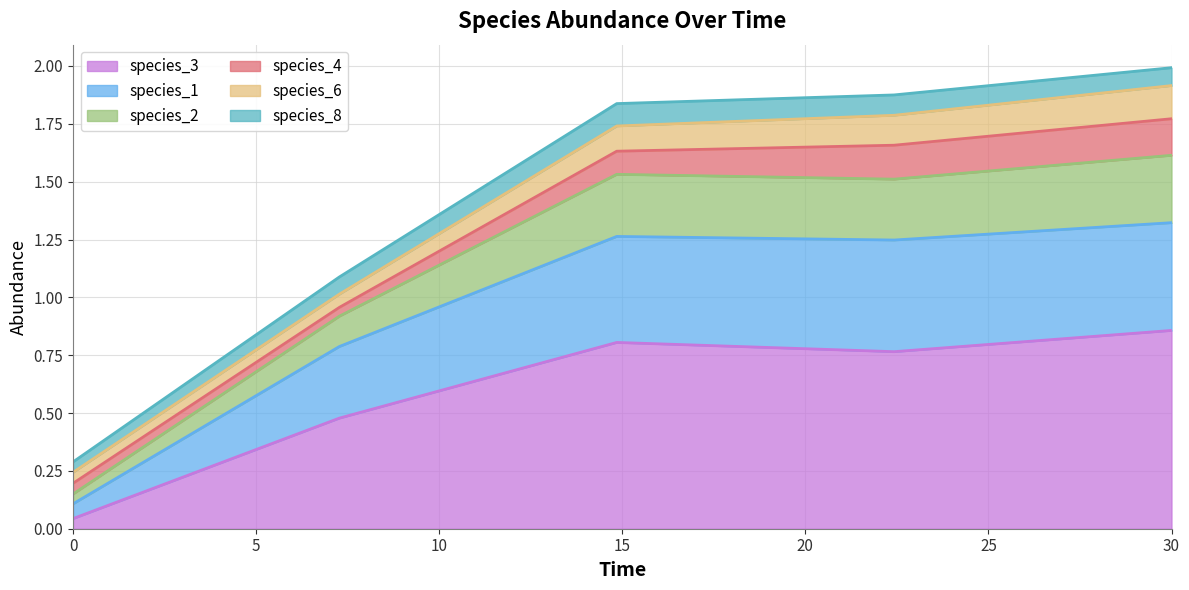

How many categories are shown in the chart?

40